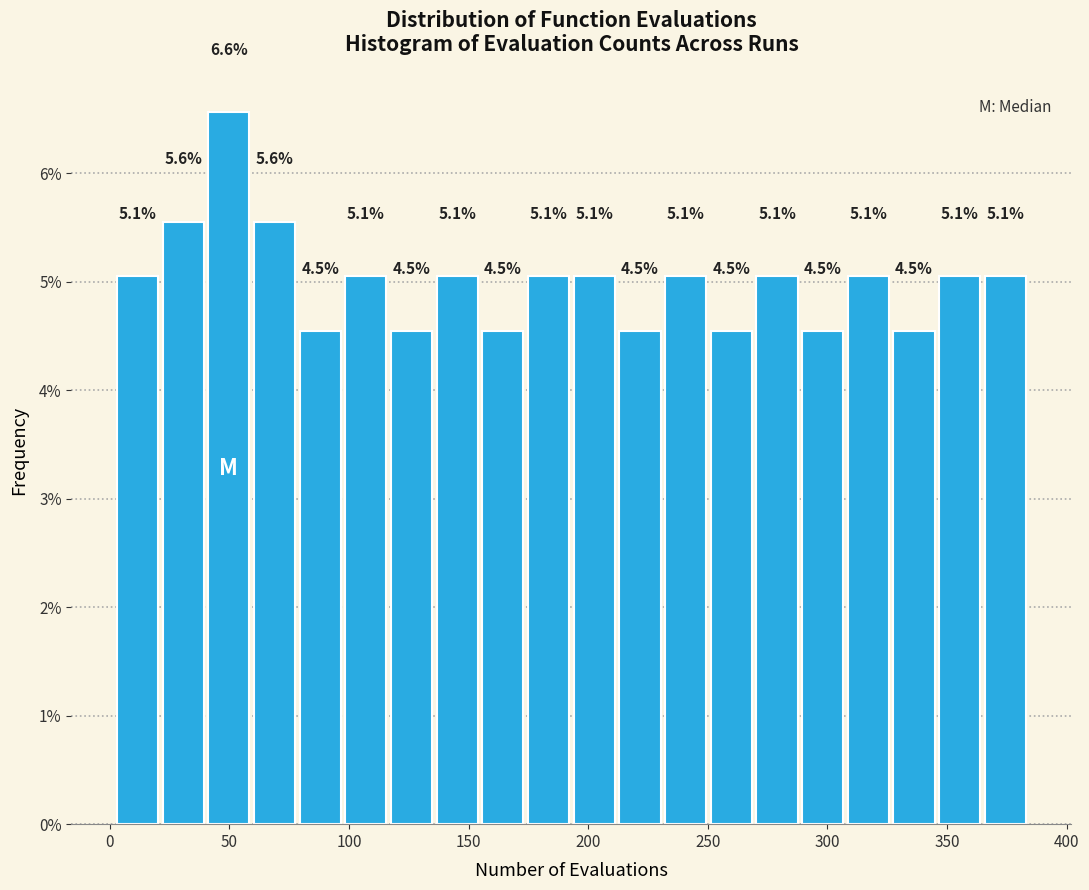

Read against the x-axis, roughly where is the centre of the tallest bar?

50